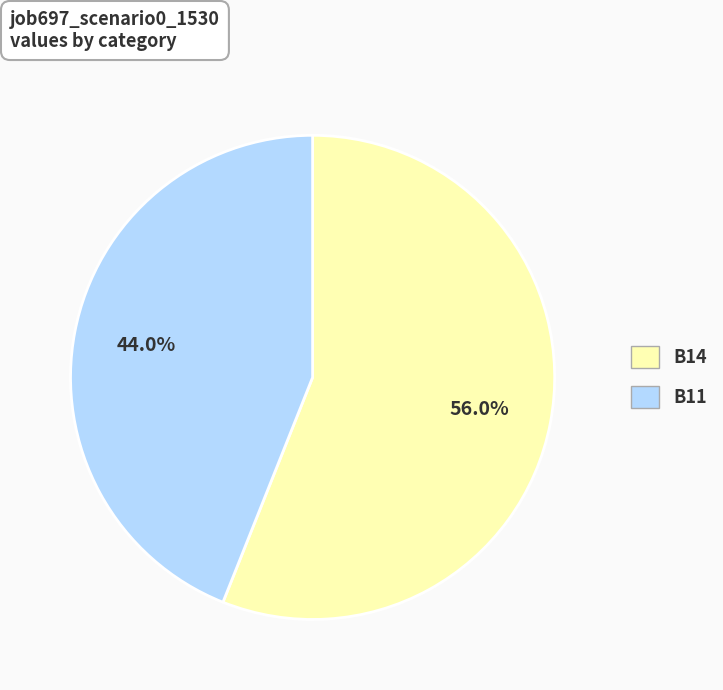

Does any single category account for the majority?

Yes